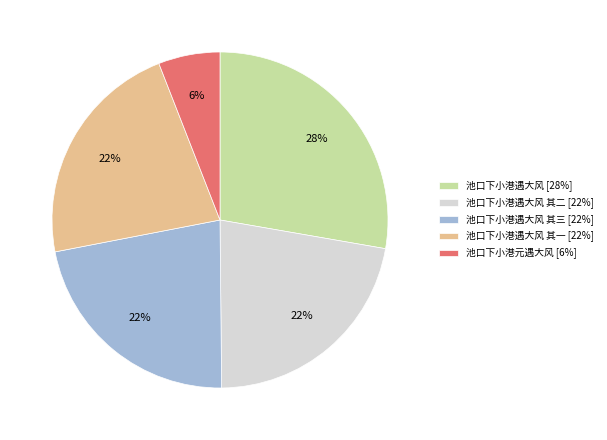

To the nearest percent, what is the average slice percentage?

20%